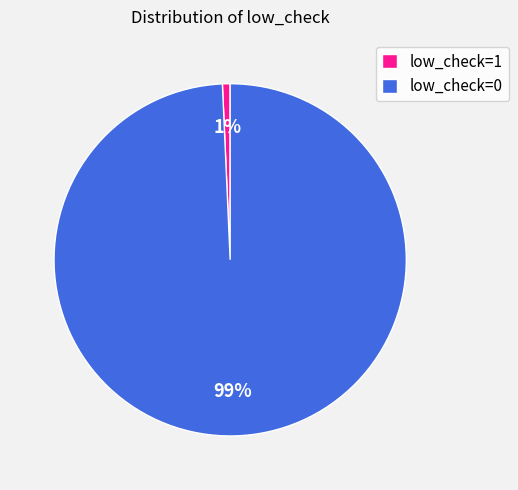

How many segments does this pie chart have?

2